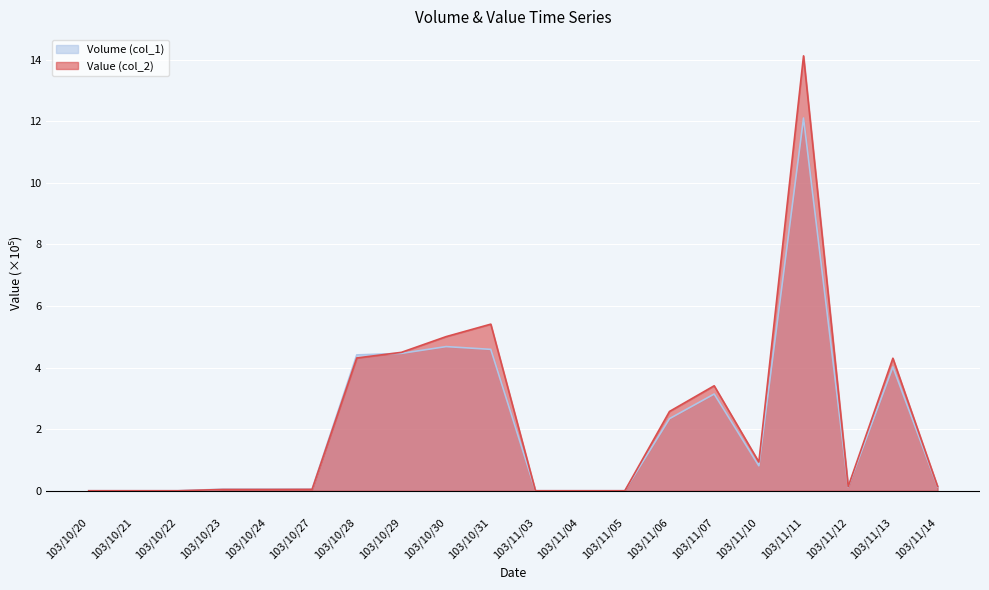

True or false: Volume (col_1) has more than 0 points higher than both neighbors.

True